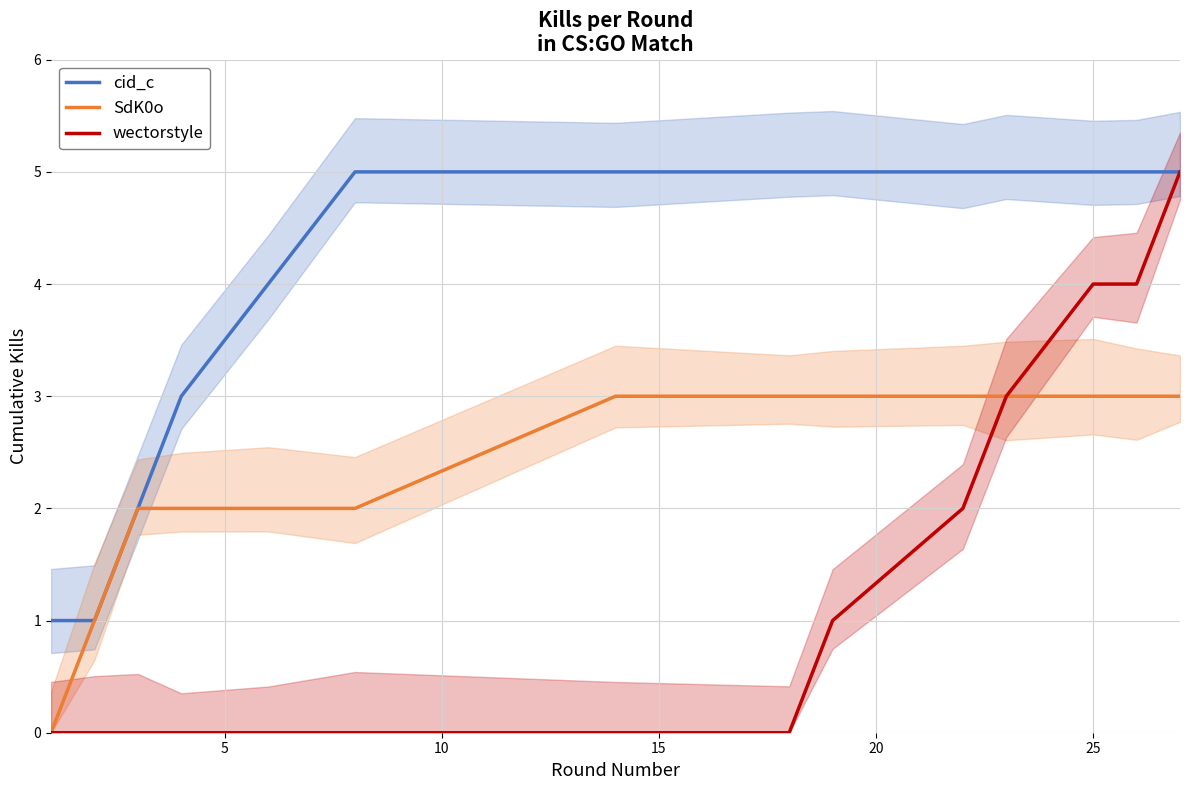

List the series in order of their overall mean, lowest first.

wectorstyle, SdK0o, cid_c